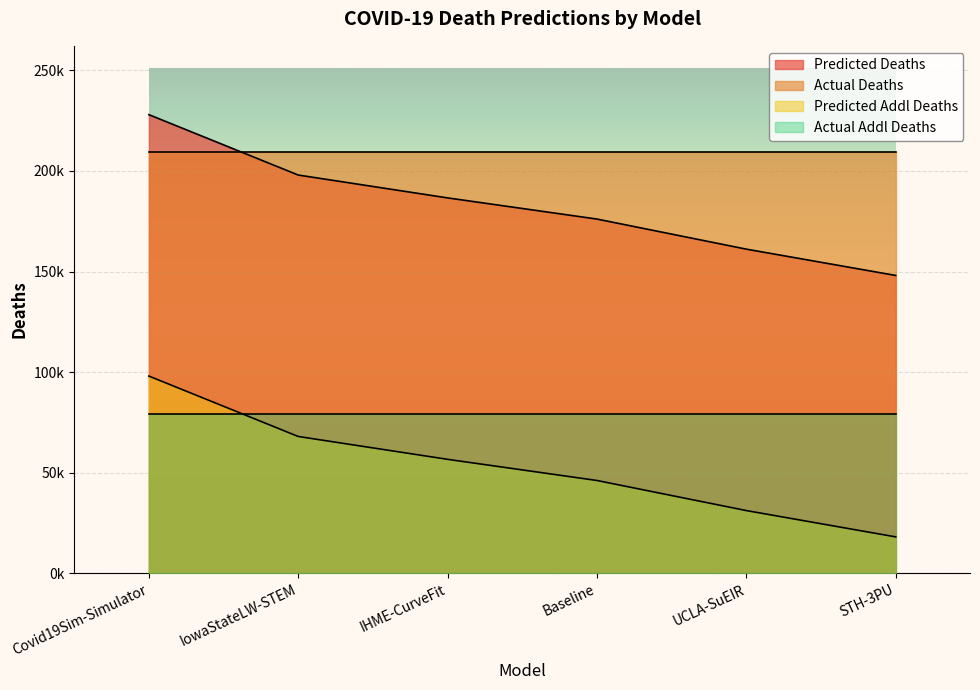

Which series has the largest range (max minus min)?

predicted_deaths